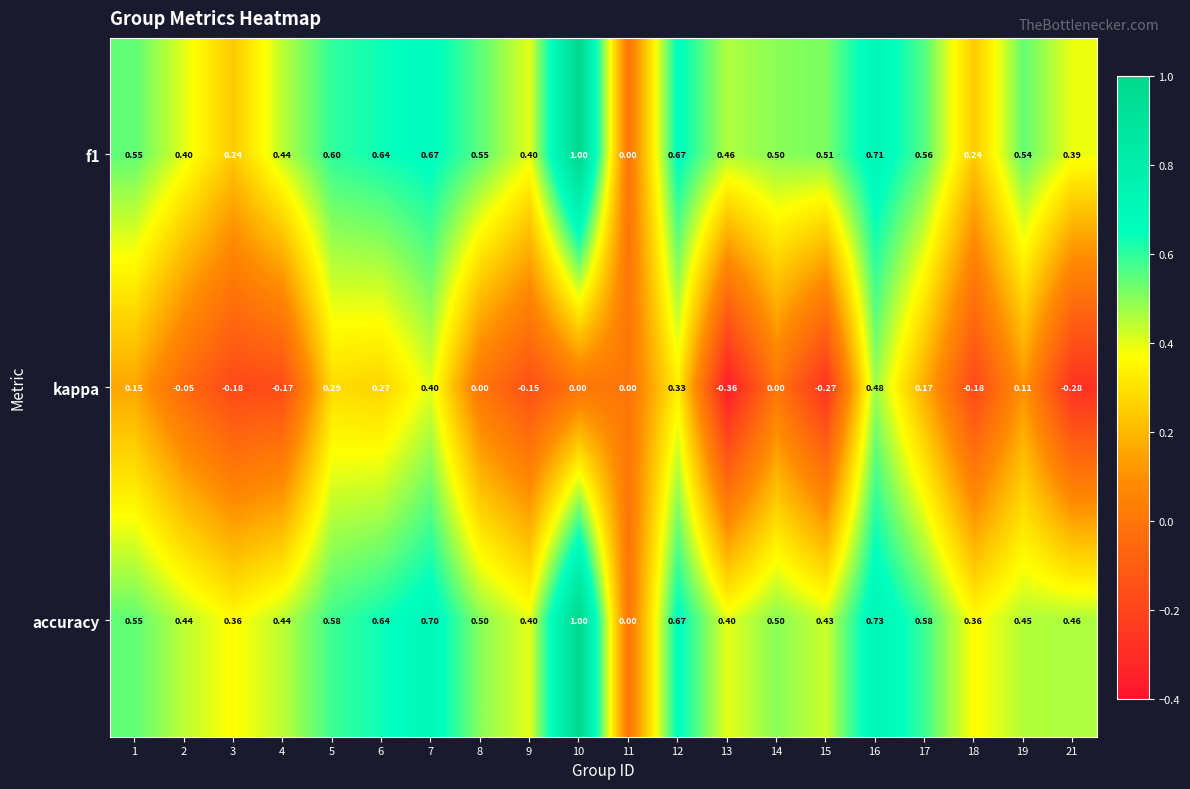

Between 4 and 15, which series saw the biggest shift?

kappa